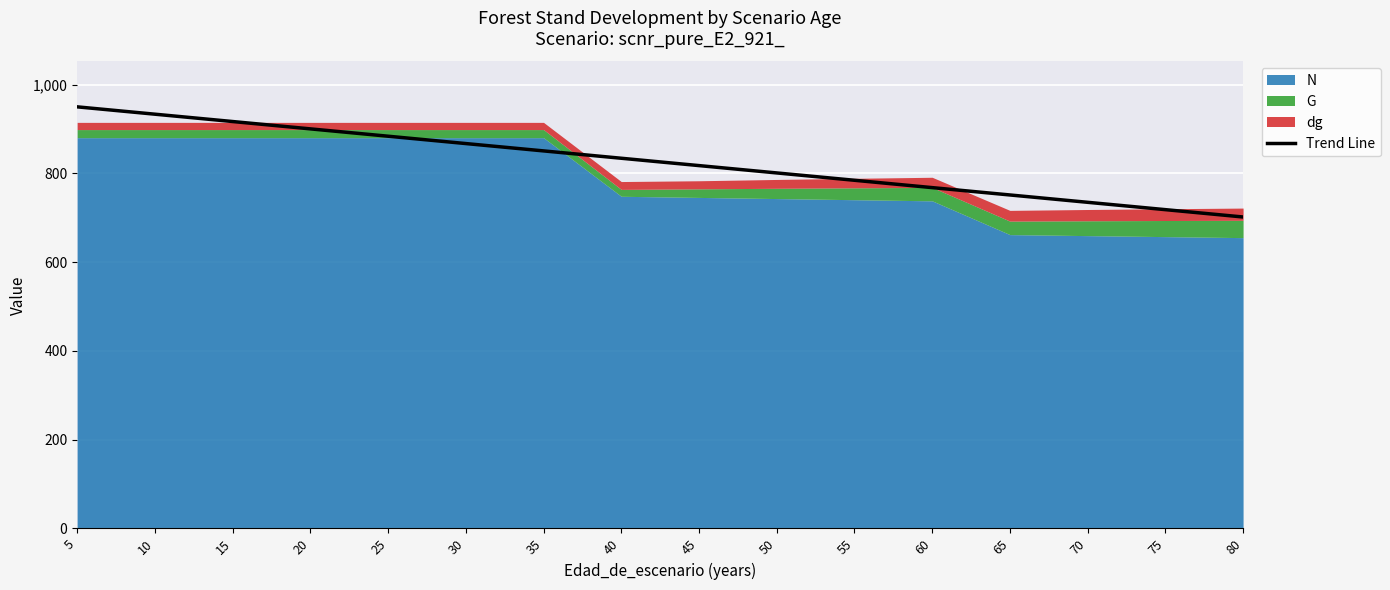

How many data points are less than 834?

8